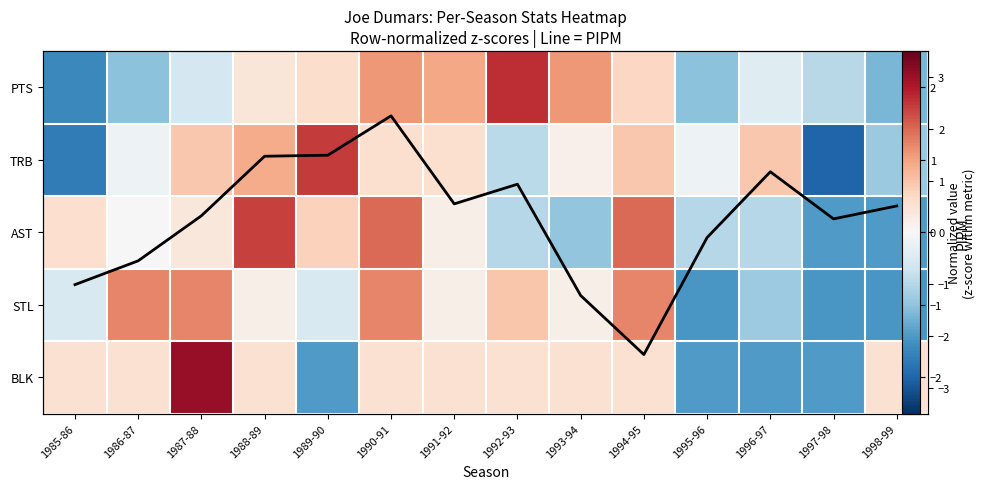

Is the value of BLK at 1996-97 greater than the value of PIPM at 1991-92?

No